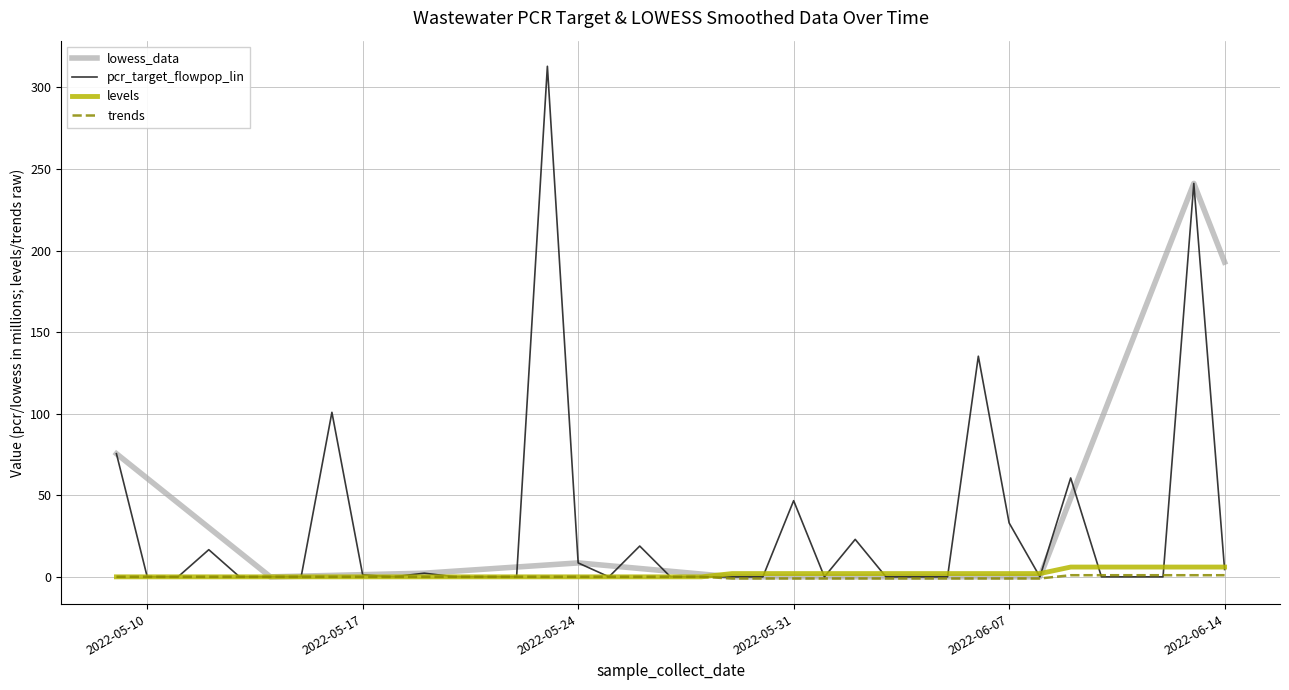

What is the maximum value for lowess_data?

241.1